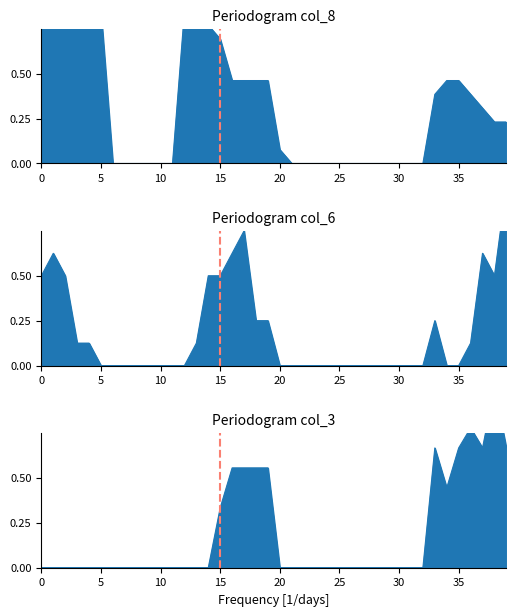

How many series are shown in this chart?

3